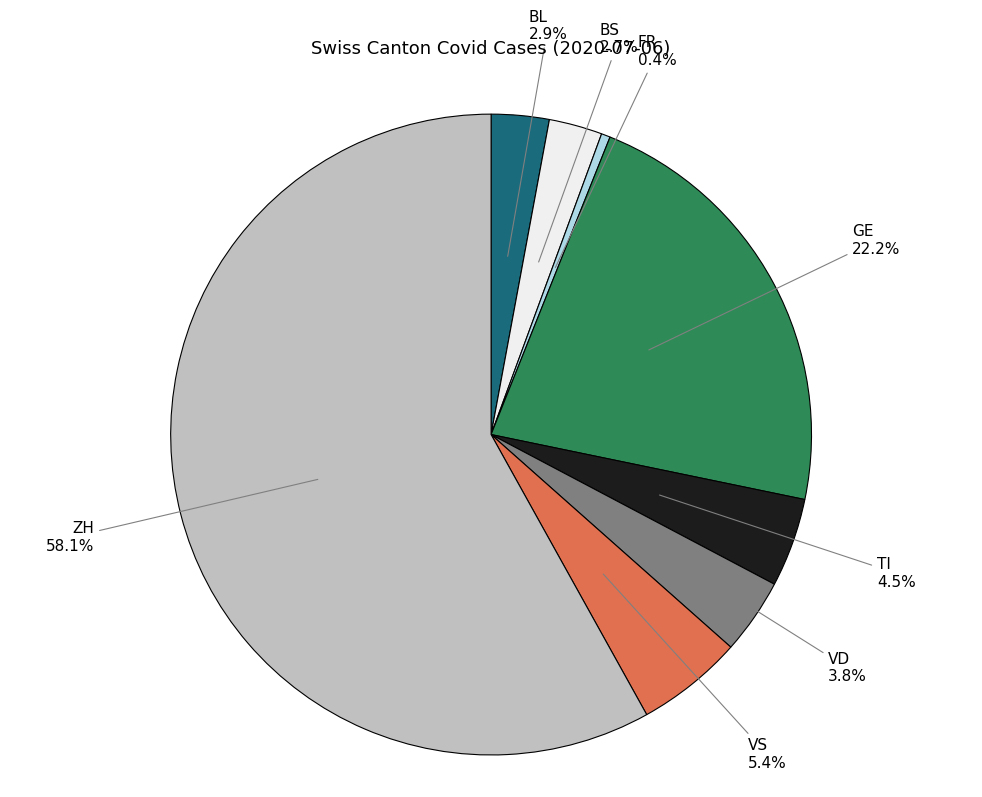

Count the number of slices in the pie.

8